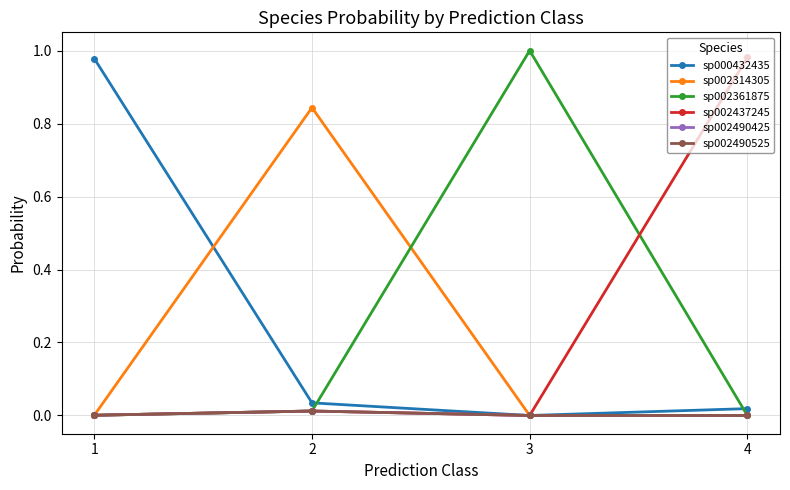

Is this an area chart (filled region under the line)?

No